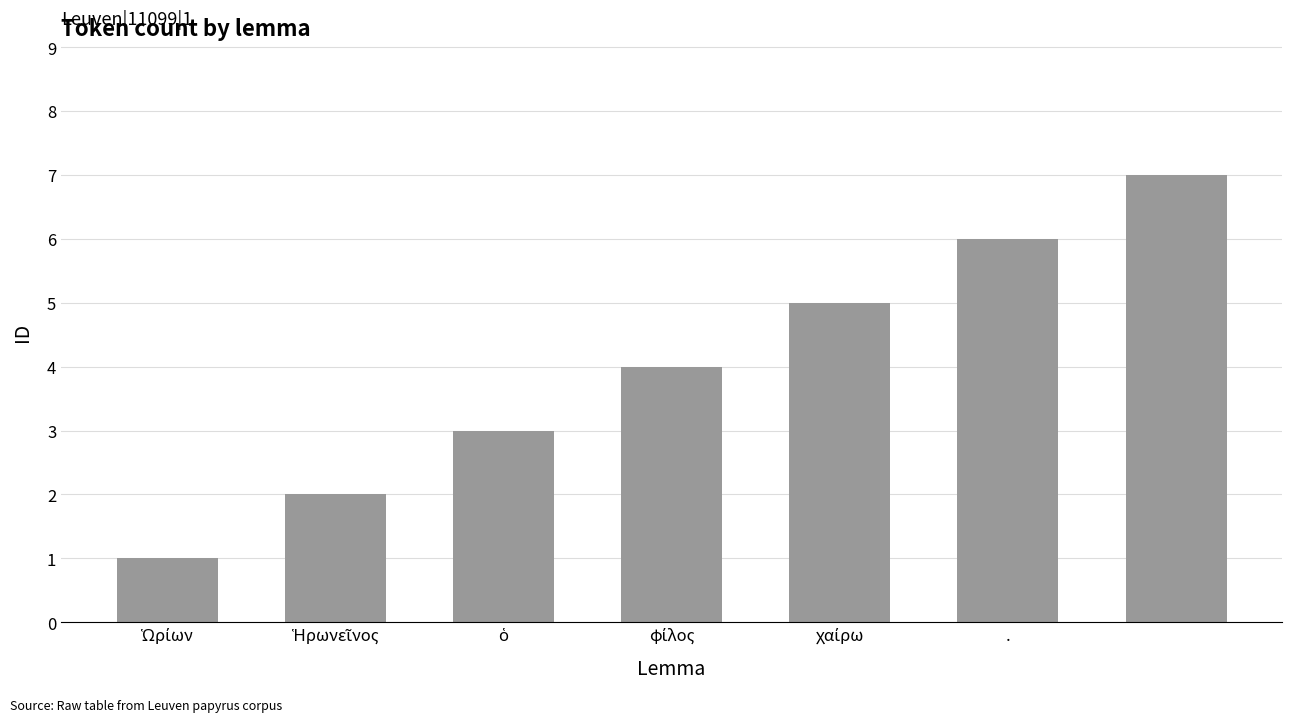

What is the value of the 7th bar from the left?

7